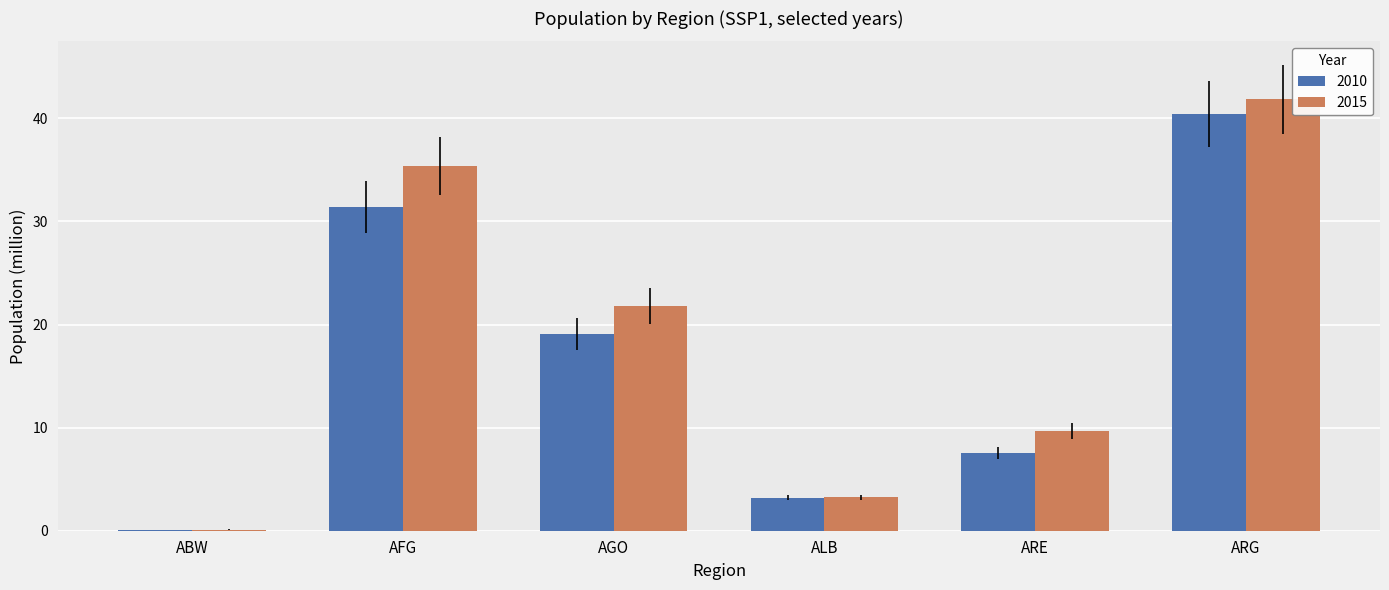

What is the sum of all 2010 values?

101.7